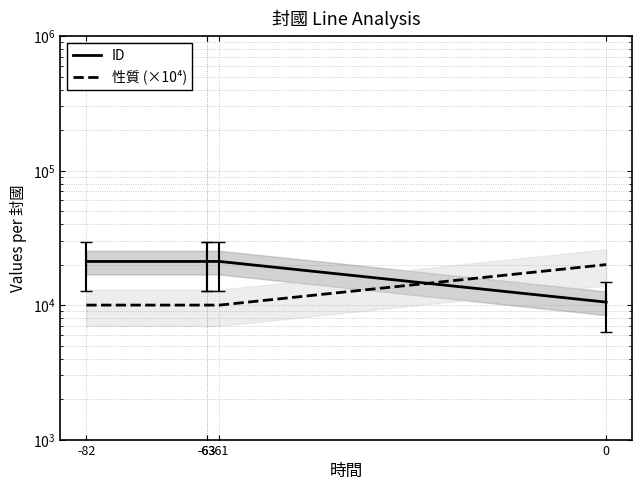

Which series has the largest total across all categories?

ID